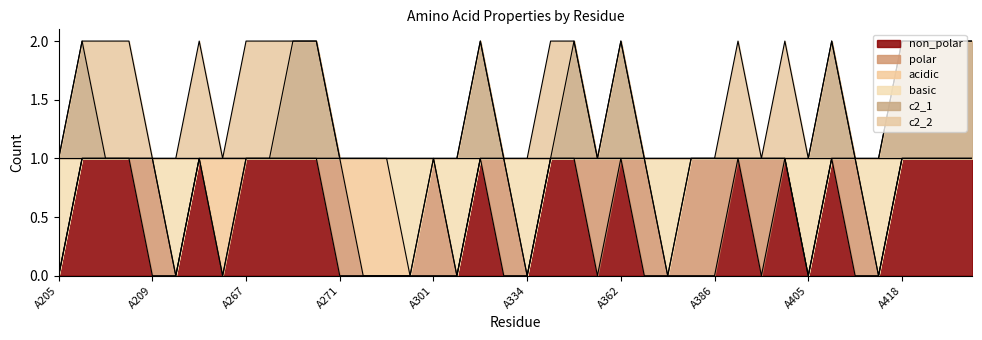

What are all the series names shown in the legend?

non_polar, polar, acidic, basic, c2_1, c2_2